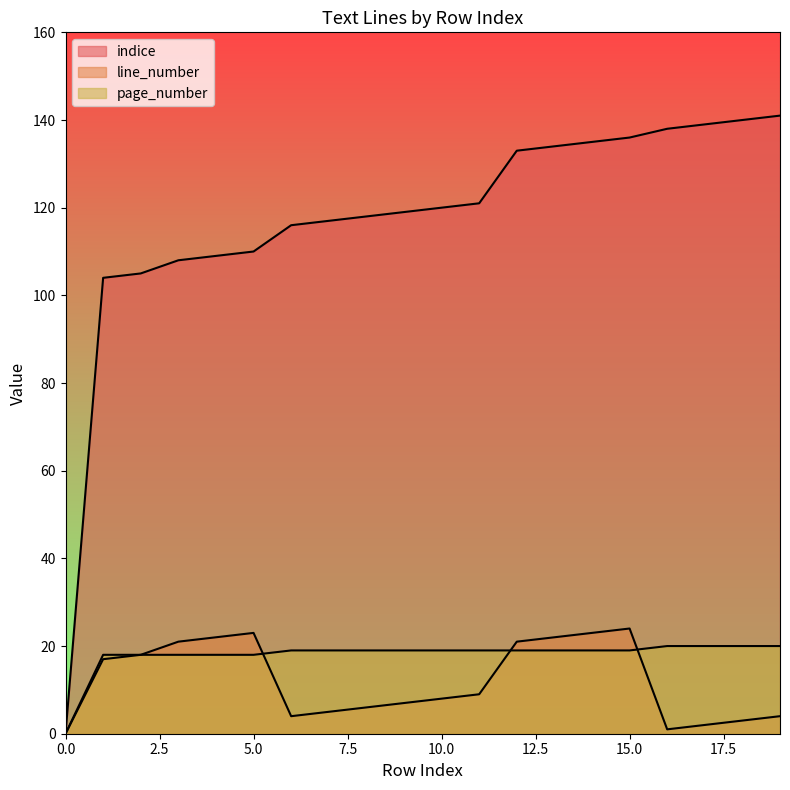

How many data points in page_number are less than 19?

6